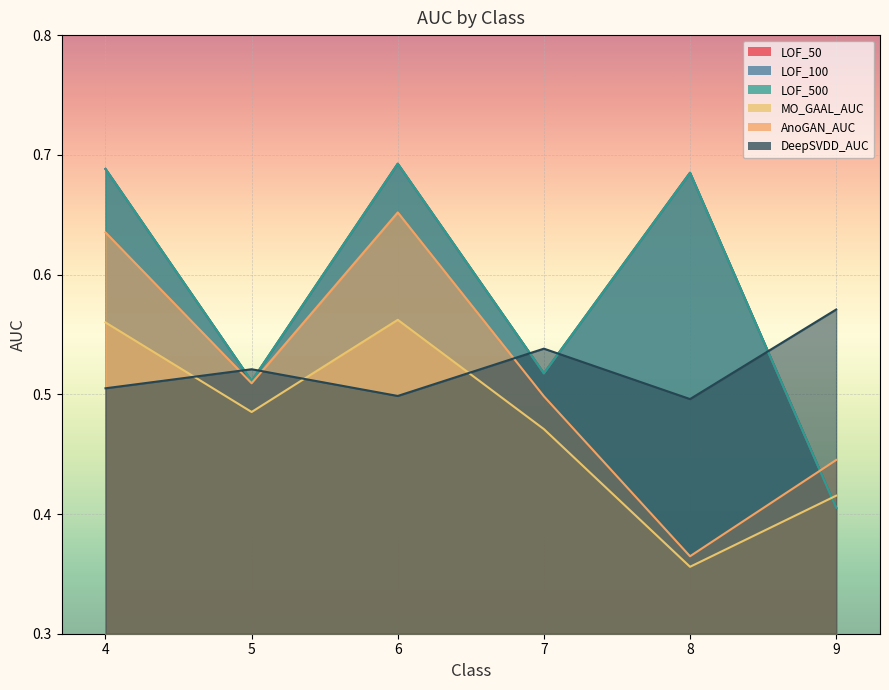

Is it true that DeepSVDD_AUC equals 0.6 at 9?

True